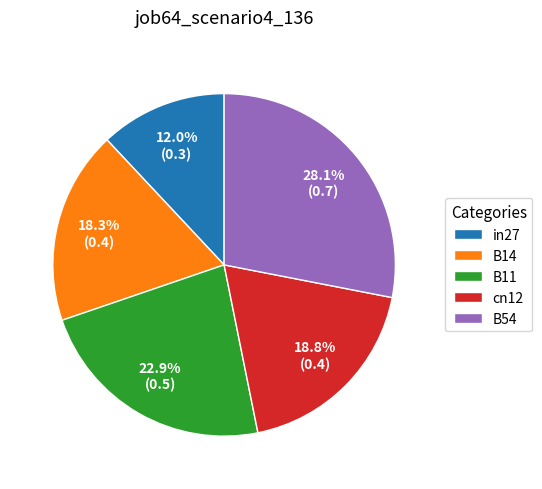

To the nearest percent, what is the difference between the largest and smallest slice percentages?

16%